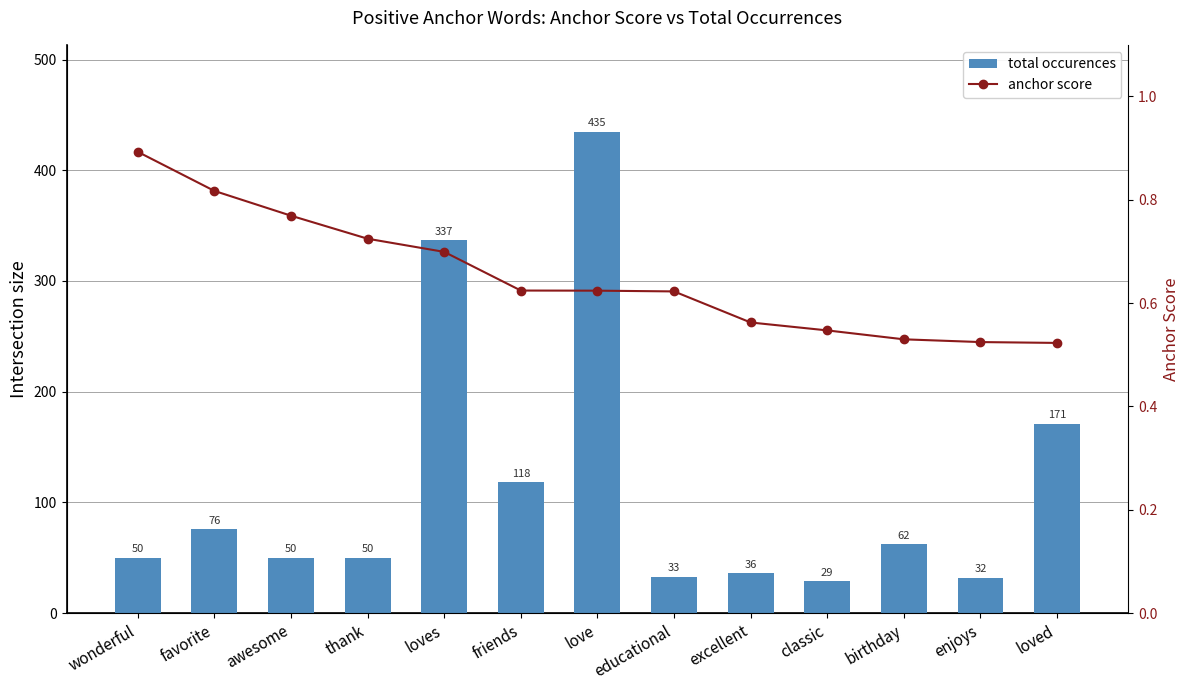

Reading left to right, transcribe all the data shown in this chart.

total occurences: 50.0	76.0	50.0	50.0	337.0	118.0	435.0	33.0	36.0	29.0	62.0	32.0	171.0
anchor score: 0.9	0.8	0.8	0.7	0.7	0.6	0.6	0.6	0.6	0.5	0.5	0.5	0.5